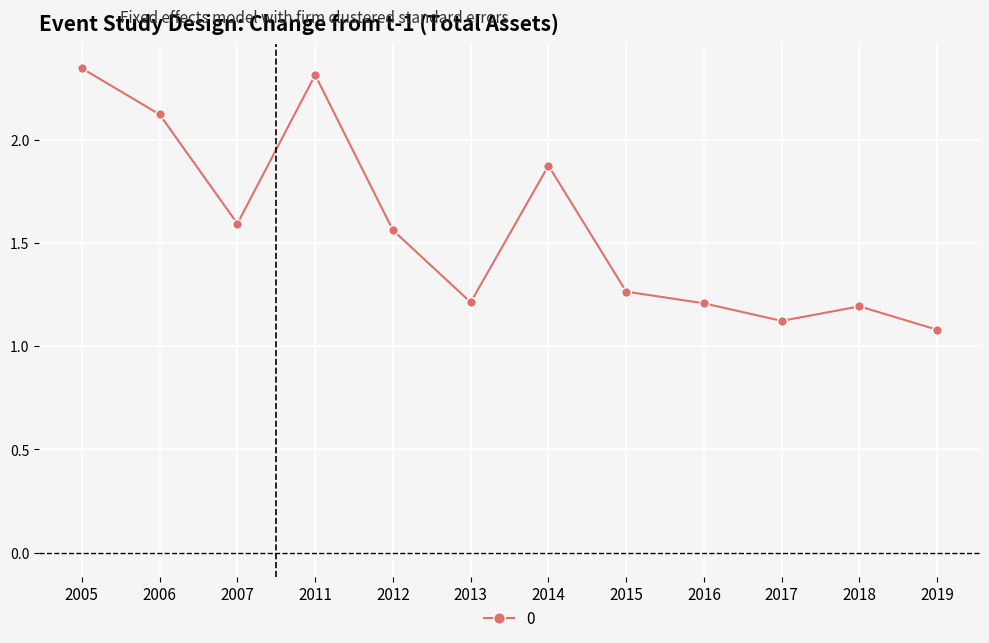

How many distinct data groups are displayed?

1